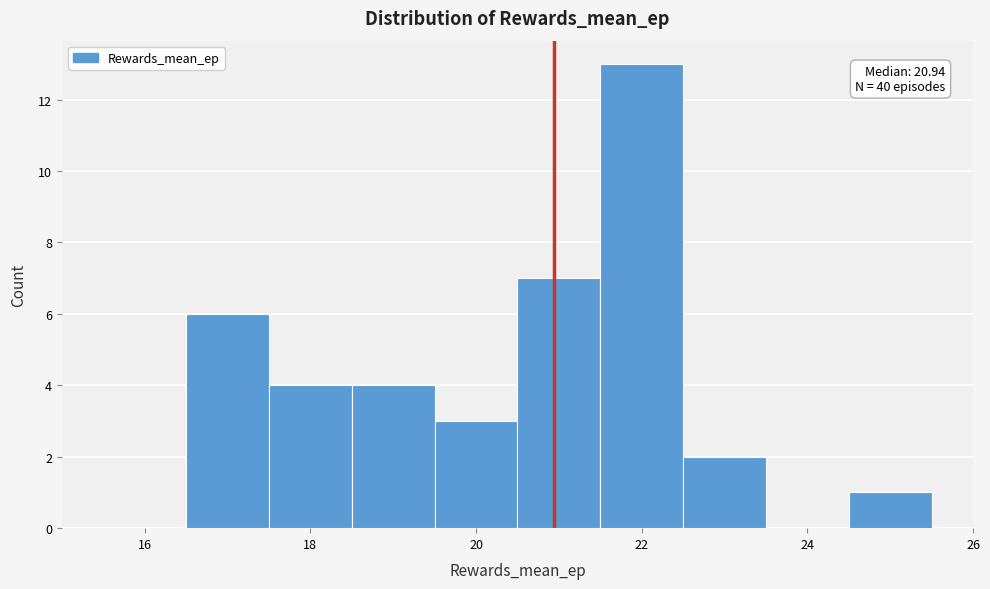

Which range on the x-axis has the tallest bar?

21.5 to 22.5